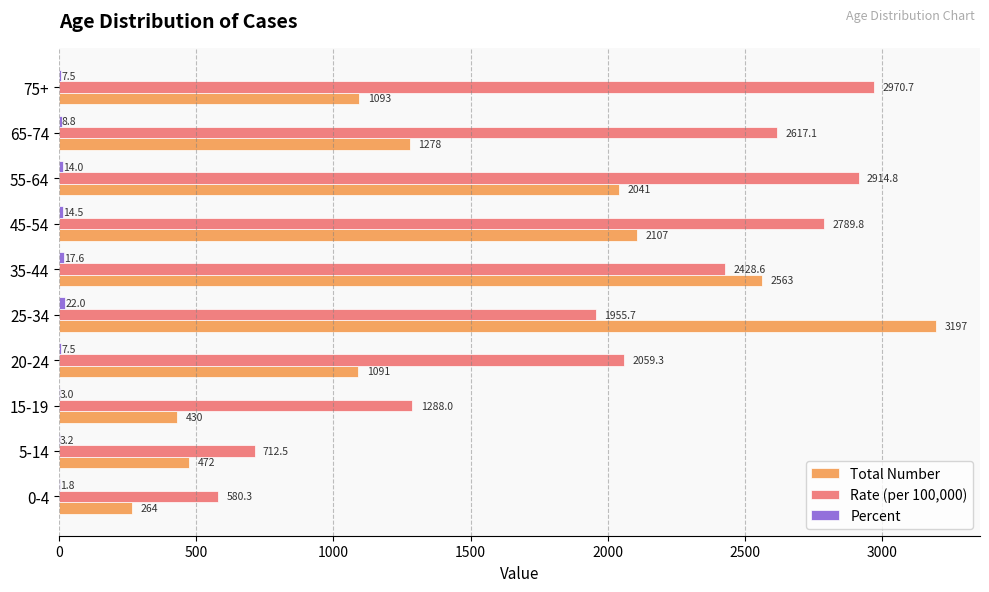

What is the sum of all Total Number values?

14536.0